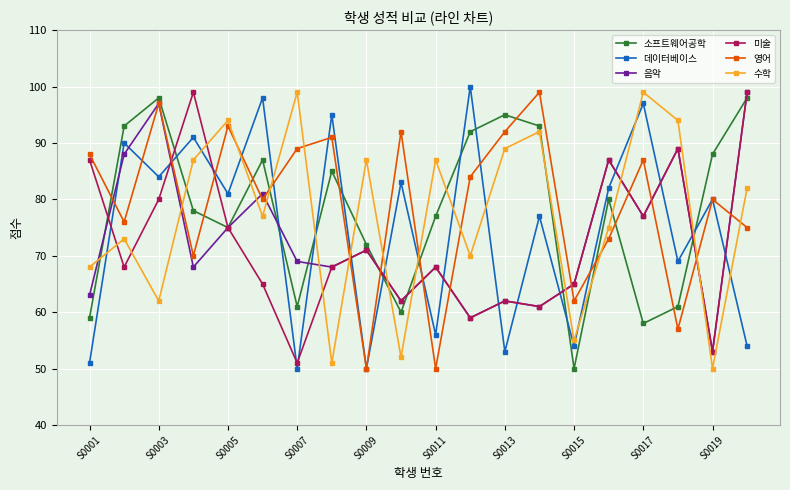

What is the value of the 영어 point at the 7th from the left?

89